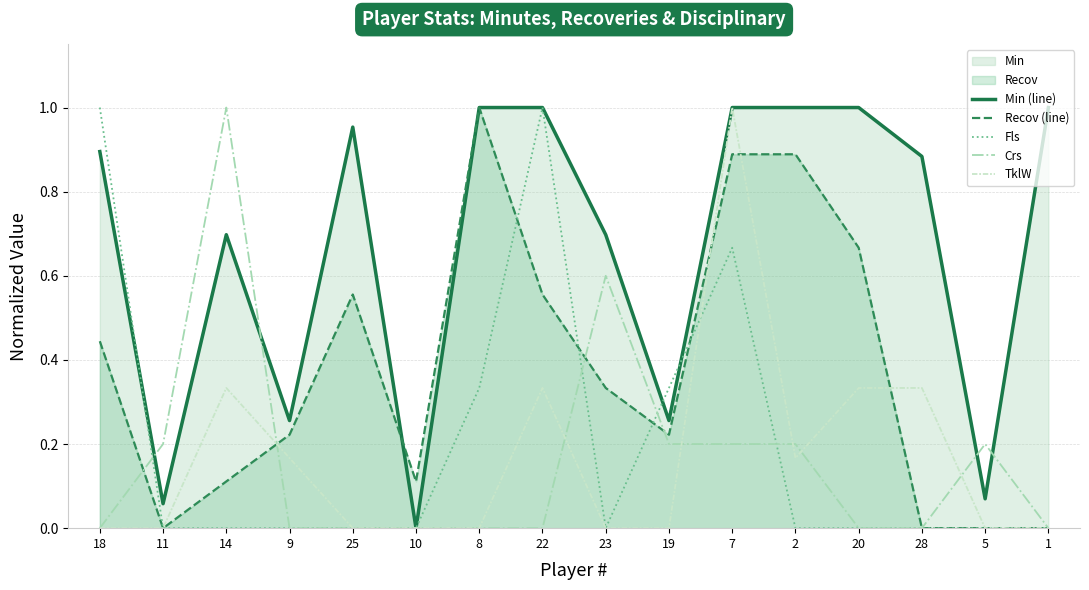

Reading left to right, list all the values displayed in this chart.

Min (line): 18=0.9	11=0.1	14=0.7	9=0.3	25=1.0	10=0.0	8=1.0	22=1.0	23=0.7	19=0.3	7=1.0	2=1.0	20=1.0	28=0.9	5=0.1	1=1.0
Recov (line): 18=0.4	11=0.0	14=0.1	9=0.2	25=0.6	10=0.1	8=1.0	22=0.6	23=0.3	19=0.2	7=0.9	2=0.9	20=0.7	28=0.0	5=0.0	1=0.0
Fls: 18=1.0	11=0.0	14=0.0	9=0.0	25=0.0	10=0.0	8=0.3	22=1.0	23=0.0	19=0.3	7=0.7	2=0.0	20=0.0	28=0.0	5=0.0	1=0.0
Crs: 18=0.0	11=0.2	14=1.0	9=0.0	25=0.0	10=0.0	8=0.0	22=0.0	23=0.6	19=0.2	7=0.2	2=0.2	20=0.0	28=0.0	5=0.2	1=0.0
TklW: 18=0.0	11=0.0	14=0.3	9=0.2	25=0.0	10=0.0	8=0.0	22=0.3	23=0.0	19=0.0	7=1.0	2=0.2	20=0.3	28=0.3	5=0.0	1=0.0